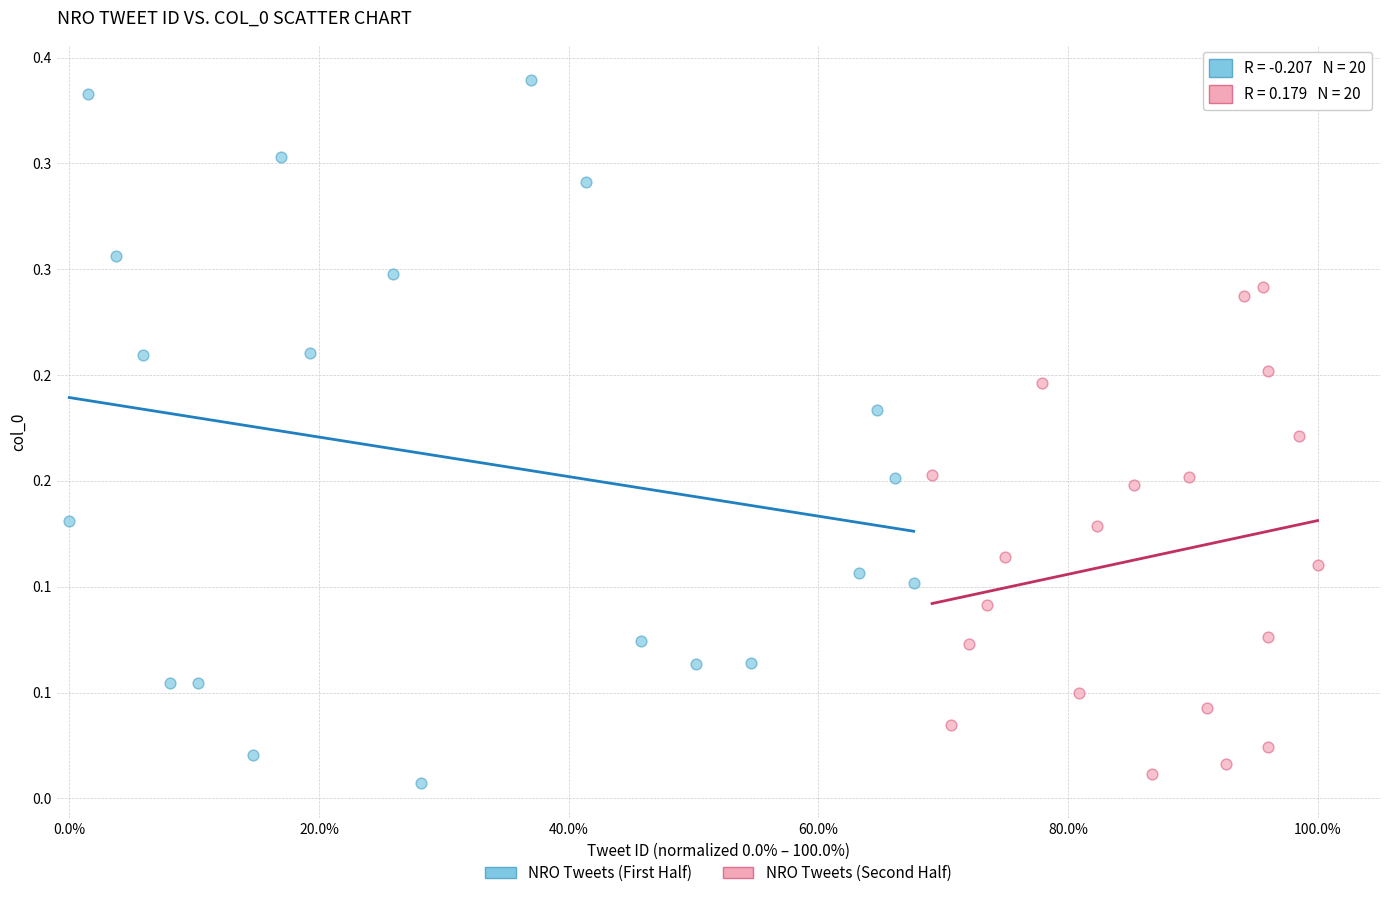

Which series has the widest spread of Y values?

NRO Tweets (First Half)